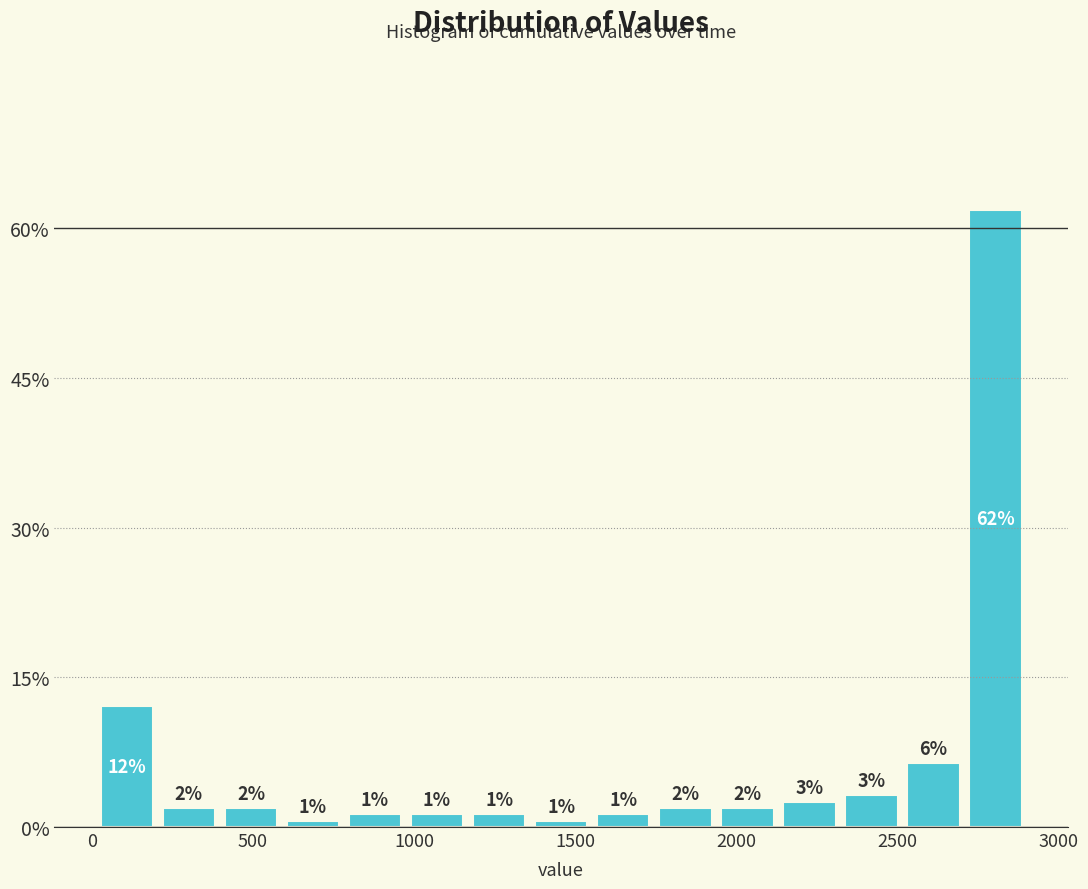

Read against the x-axis, roughly where is the centre of the tallest bar?

2800